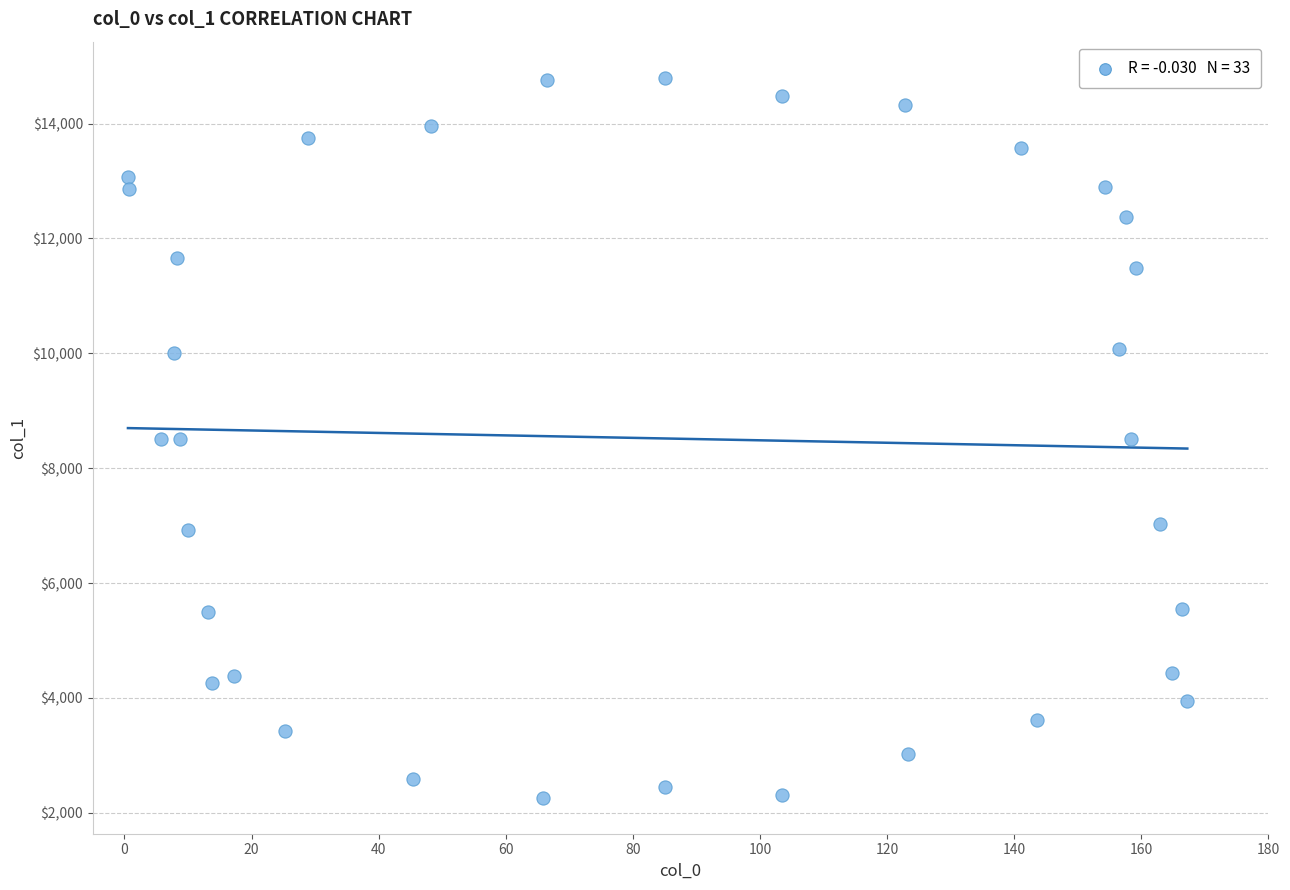

What is the range of Y values (max minus min)?

12537.5